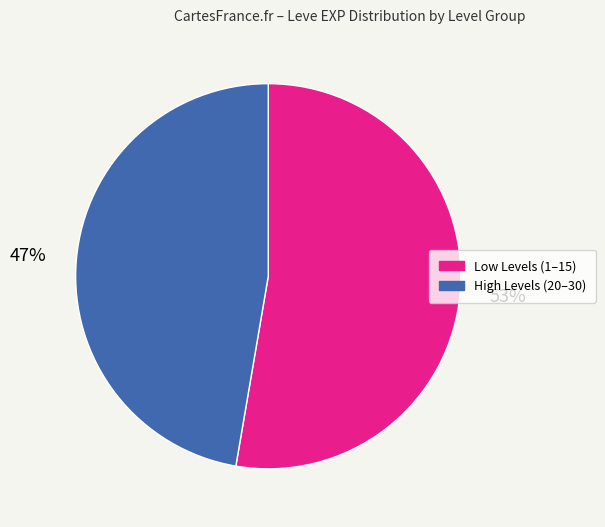

Is there a majority slice in this chart?

Yes